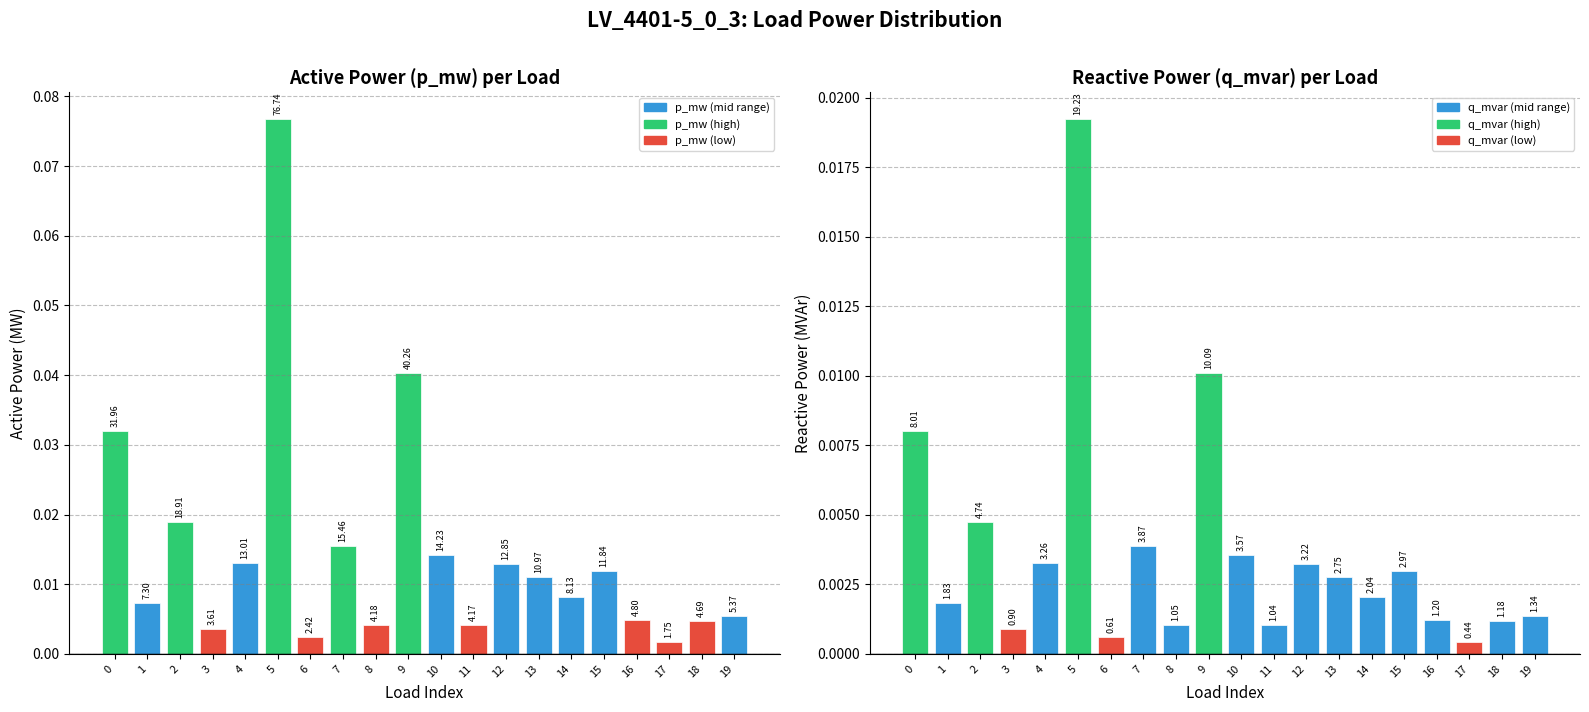

What is the greatest value displayed?

0.1